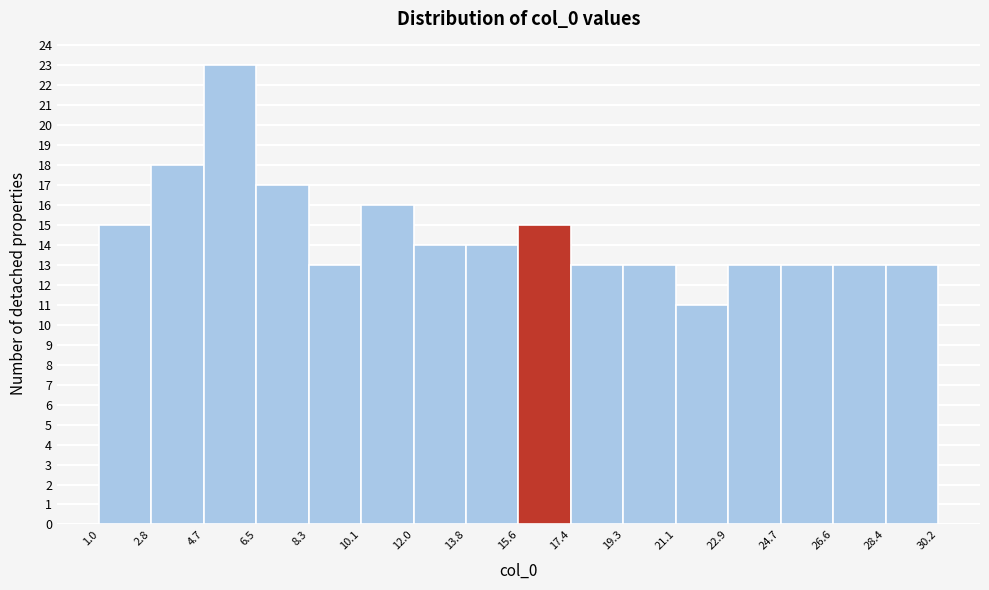

Reading left to right, transcribe this chart: for each bar, give the range it covers on the x-axis and its height. The values are not printed on the chart, so give them approximately, as read against the axis.

1.0 to 2.8: 15
2.8 to 4.7: 18
4.7 to 6.5: 23
6.5 to 8.3: 17
8.3 to 10.1: 13
10.1 to 12.0: 16
12.0 to 13.8: 14
13.8 to 15.6: 14
15.6 to 17.4: 15
17.4 to 19.3: 13
19.3 to 21.1: 13
21.1 to 22.9: 11
22.9 to 24.7: 13
24.7 to 26.6: 13
26.6 to 28.4: 13
28.4 to 30.2: 13